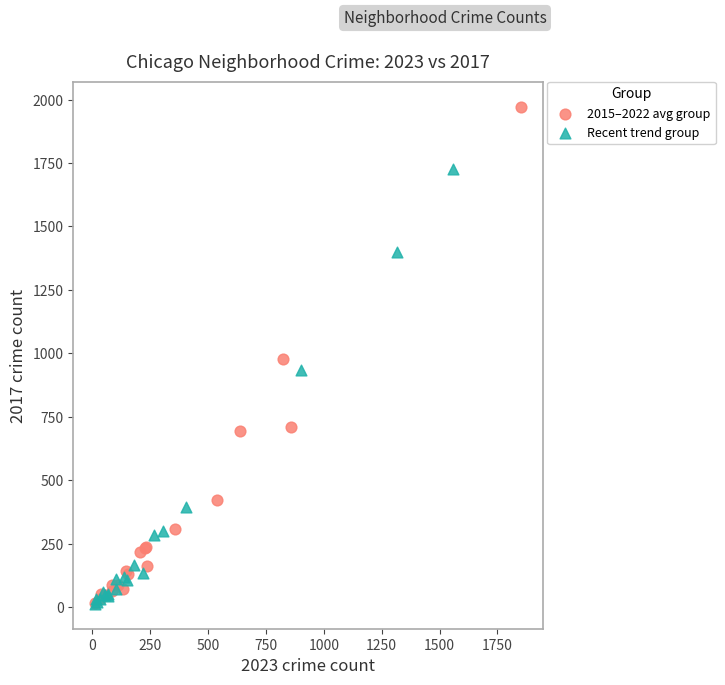

Which series has the widest spread of Y values?

2015–2022 avg group